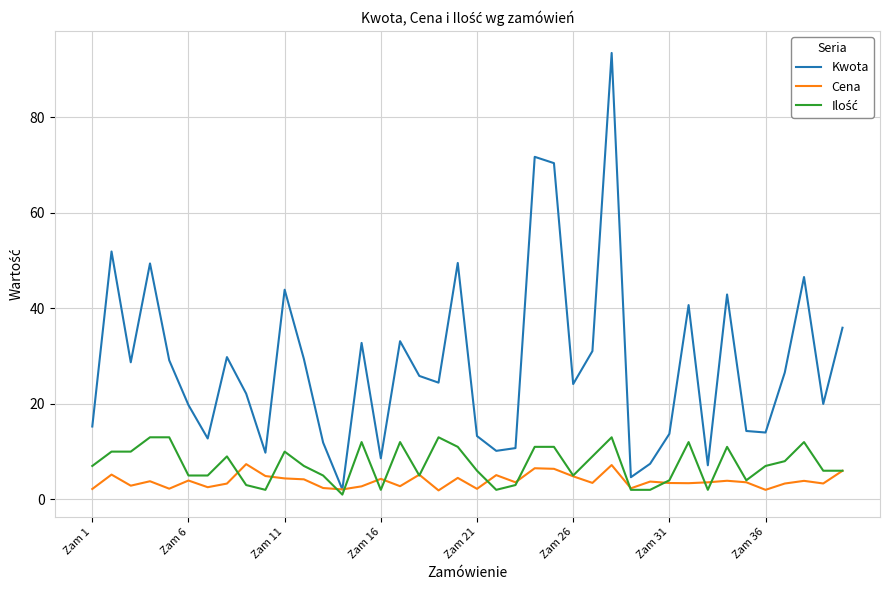

What is the greatest value displayed?

93.5